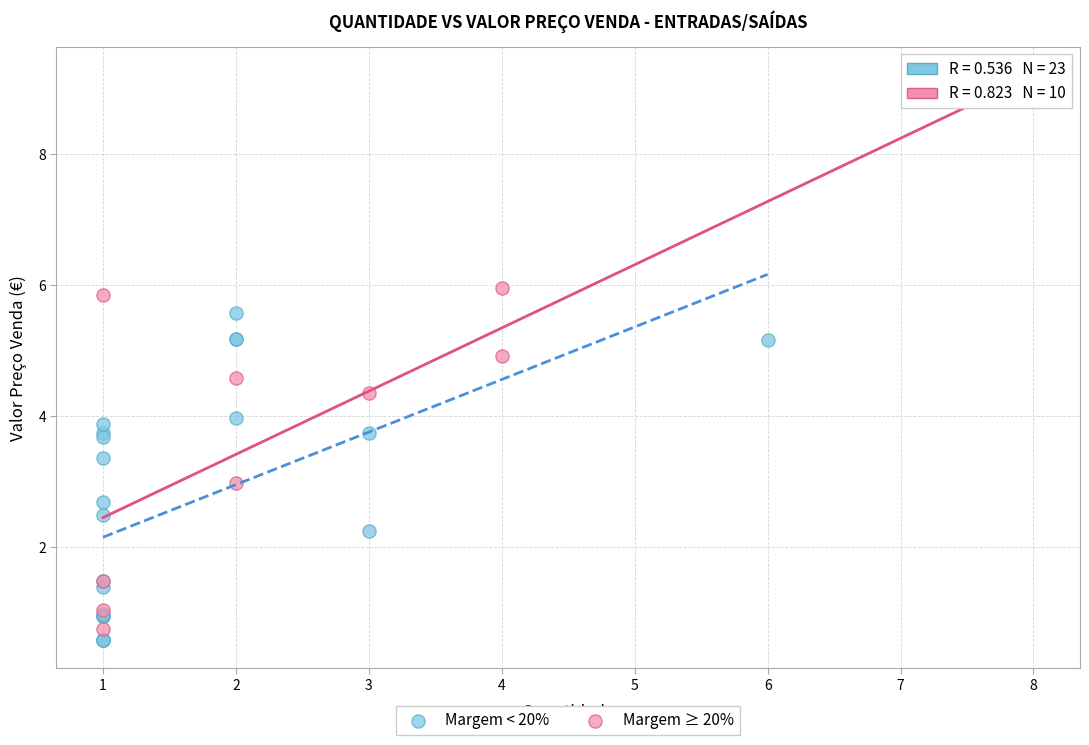

Which series has the largest Y range (max minus min)?

Margem ≥ 20%